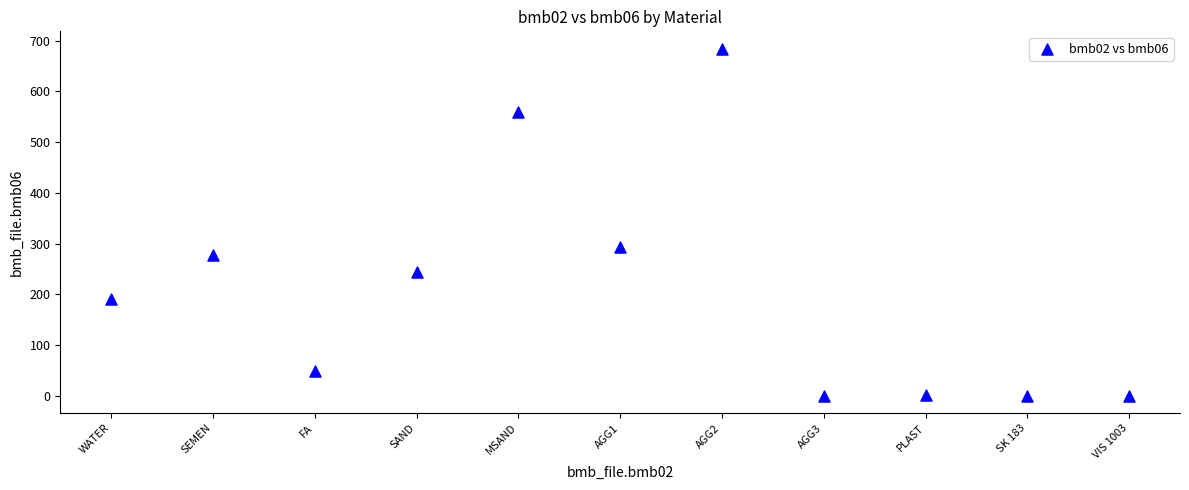

What Y value in the scatter plot is closest to 342?

293.0